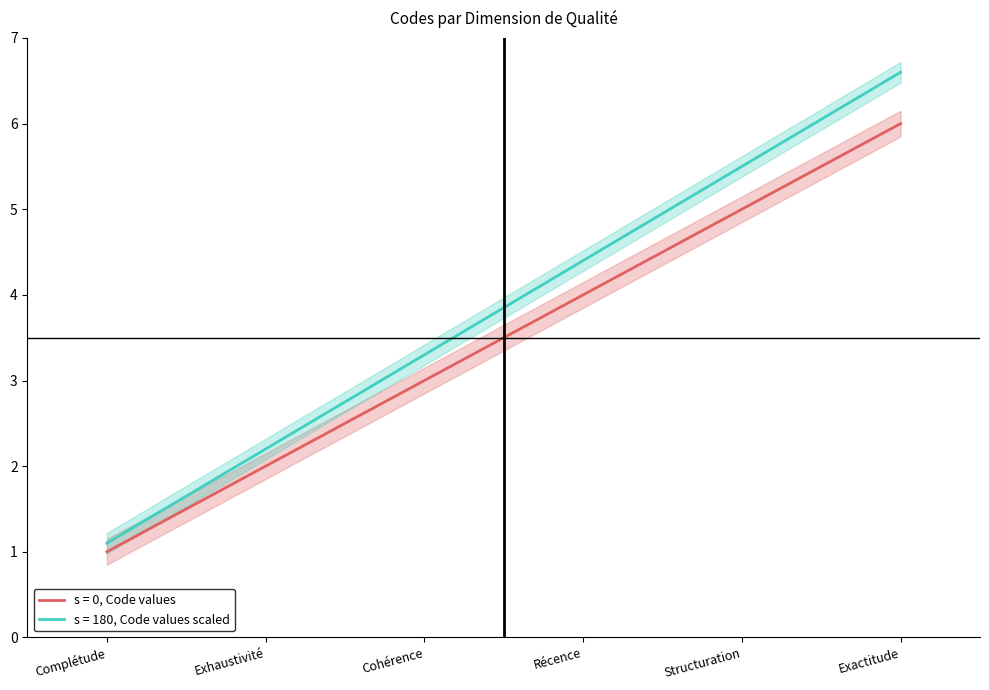

Reading left to right, what are all the values shown in this chart?

Complétude=1	Exhaustivité=2	Cohérence=3	Récence=4	Structuration=5	Exactitude=6